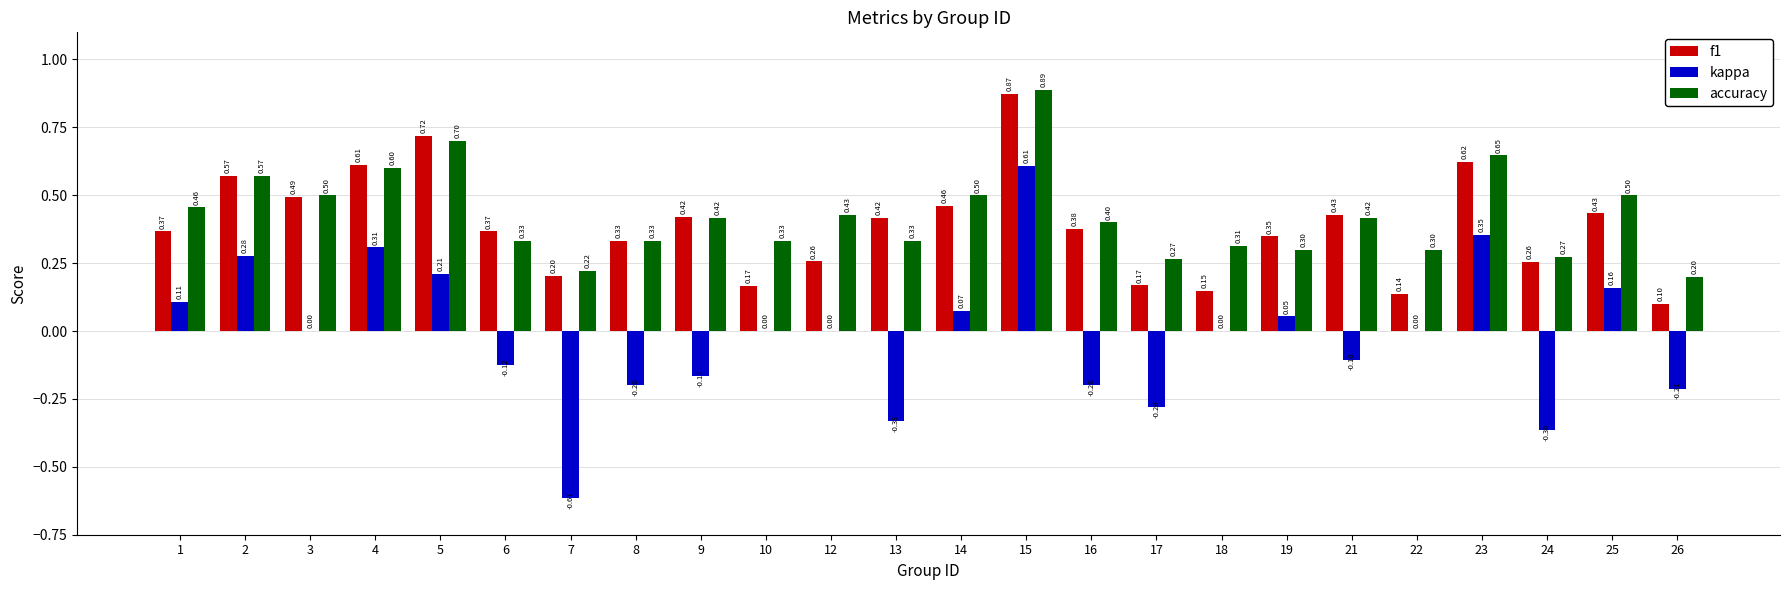

Between 6 and 7, which series saw the biggest shift?

kappa